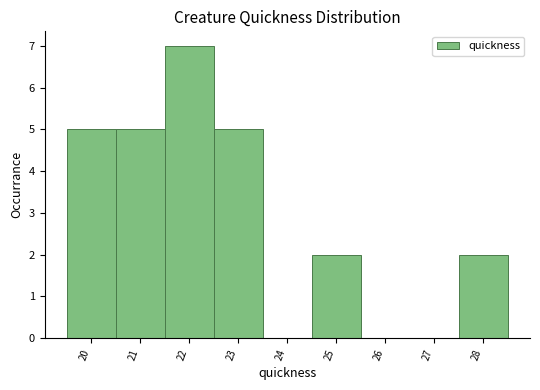

Reading left to right, transcribe this chart: for each bar, give the range it covers on the x-axis and its height. The values are not printed on the chart, so give them approximately, as read against the axis.

19.5 to 20.5: 5
20.5 to 21.5: 5
21.5 to 22.5: 7
22.5 to 23.5: 5
23.5 to 24.5: 0
24.5 to 25.5: 2
25.5 to 26.5: 0
26.5 to 27.5: 0
27.5 to 28.5: 2